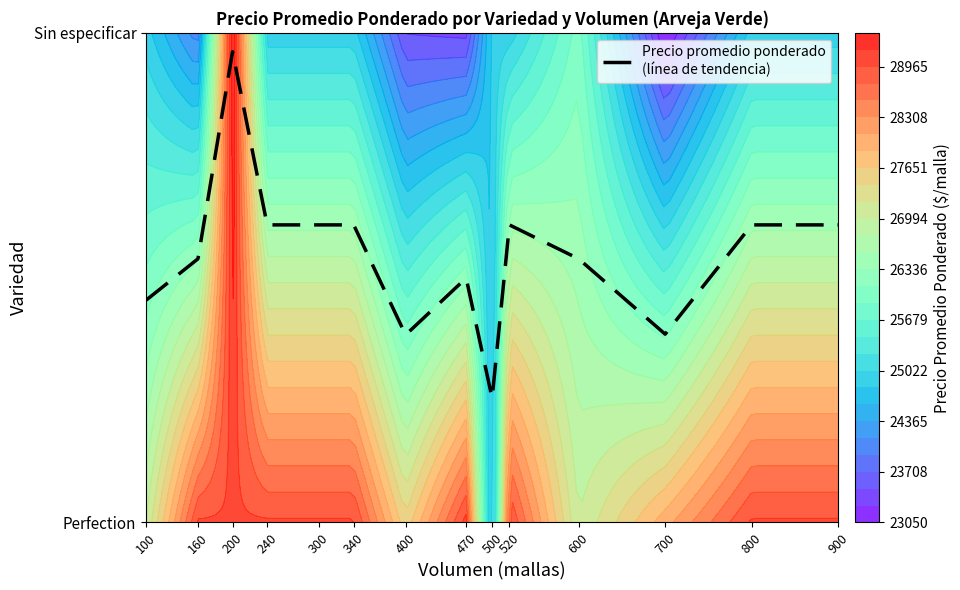

List the labels in order of value, largest first.

200, 240, 300, 340, 520, 800, 900, 160, 600, 470, 100, 700, 400, 500